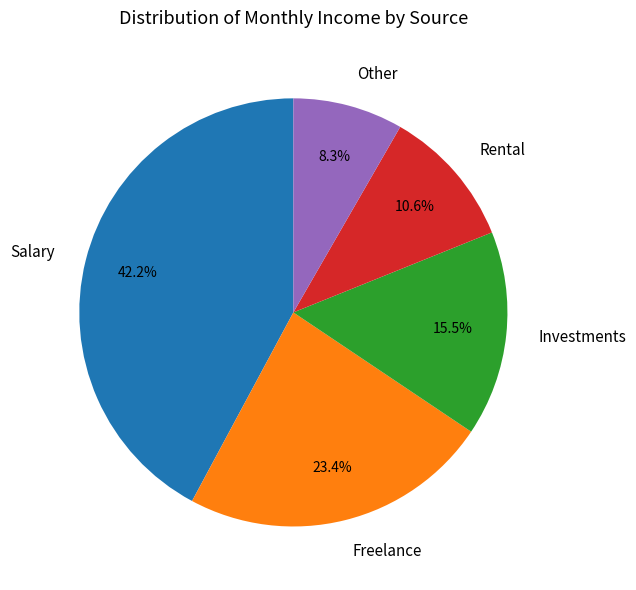

Between Freelance and Investments, which is larger?

Freelance